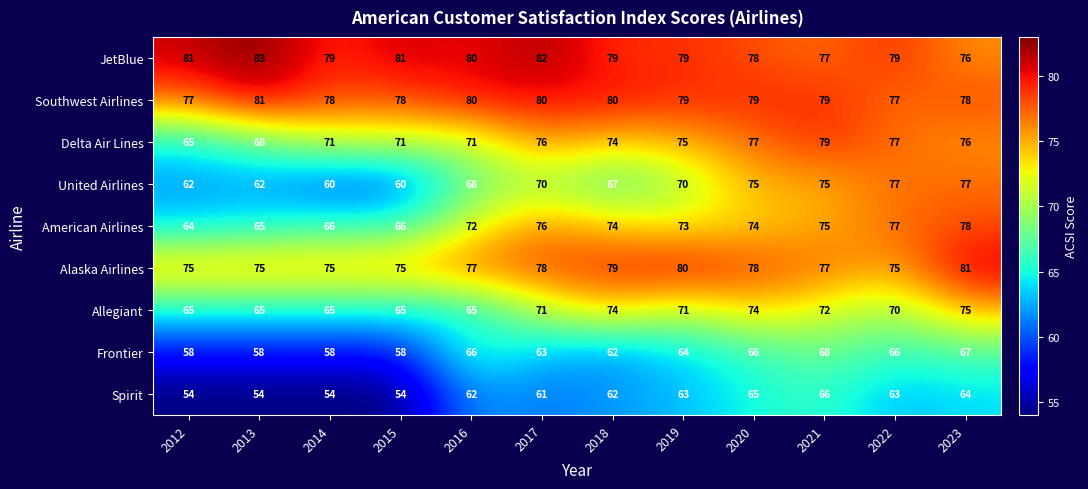

Which category has the highest value in the Alaska Airlines series?

2023